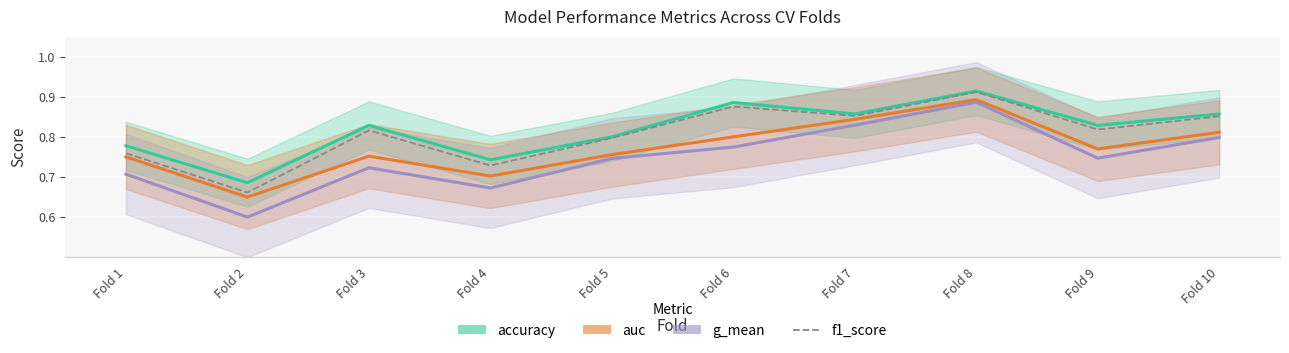

In auc, how many points are higher than both neighbors (excluding endpoints)?

2